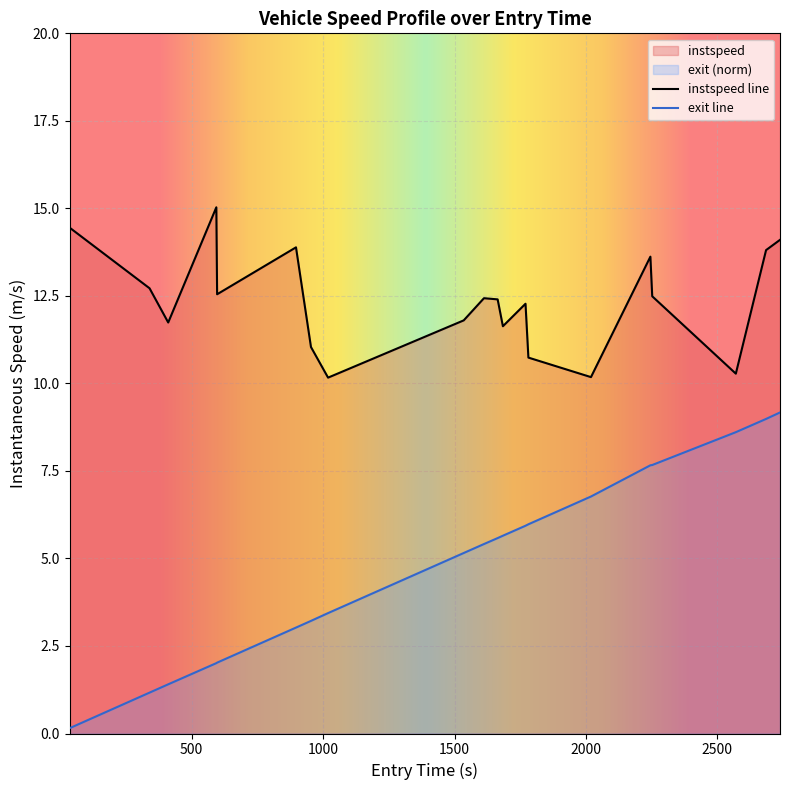

Rank the series at 1019 from lowest to highest value.

exit_norm, instspeed